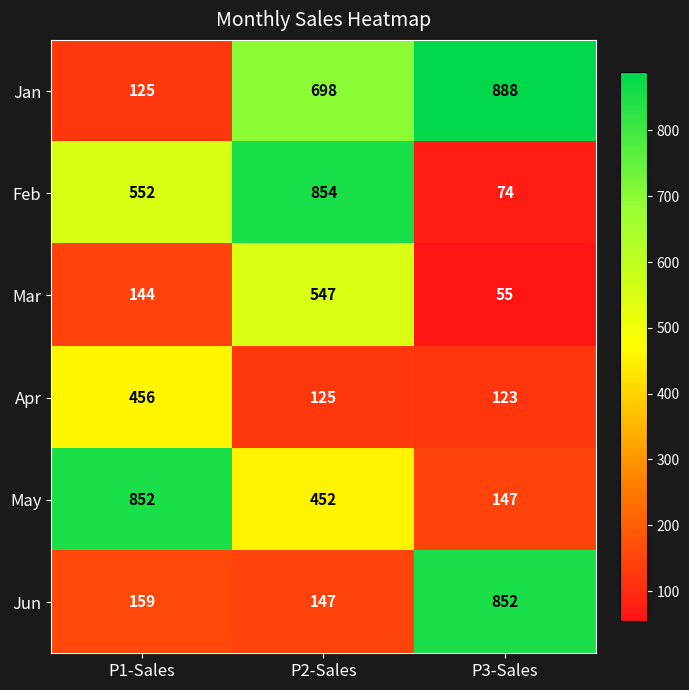

What is the difference between the Apr values at P1-Sales and P2-Sales?

331